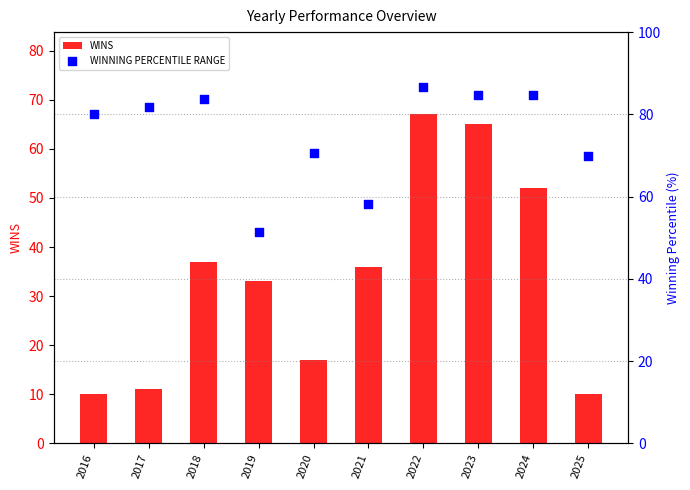

At how many categories does at least one series exceed 26?

10